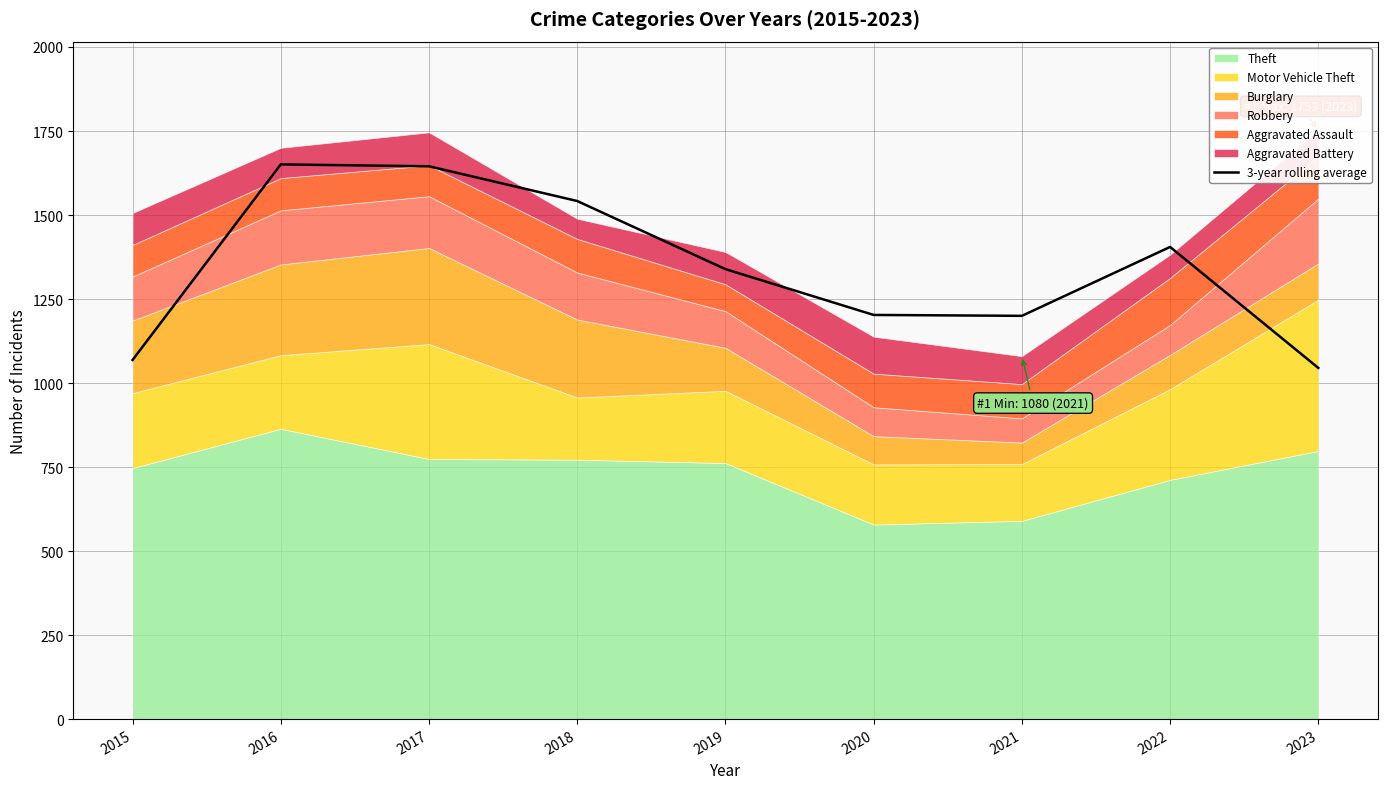

What is the highest value of the 3-year rolling average series?

1650.7